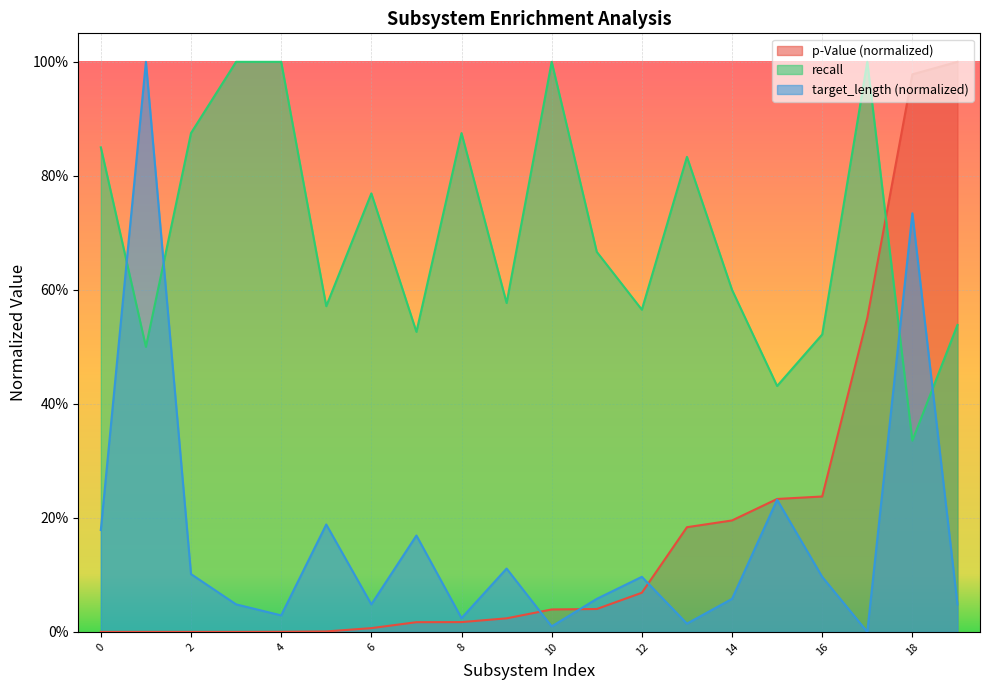

Reading left to right, transcribe all the data shown in this chart.

p-Value: 0=0.0	1=0.0	2=0.0	3=0.0	4=0.0	5=0.0	6=0.0	7=0.0	8=0.0	9=0.0	10=0.0	11=0.0	12=0.1	13=0.2	14=0.2	15=0.2	16=0.2	17=0.6	18=1.0	19=1.0
recall: 0=0.8	1=0.5	2=0.9	3=1.0	4=1.0	5=0.6	6=0.8	7=0.5	8=0.9	9=0.6	10=1.0	11=0.7	12=0.6	13=0.8	14=0.6	15=0.4	16=0.5	17=1.0	18=0.3	19=0.5
target_length: 0=0.2	1=1.0	2=0.1	3=0.0	4=0.0	5=0.2	6=0.0	7=0.2	8=0.0	9=0.1	10=0.0	11=0.1	12=0.1	13=0.0	14=0.1	15=0.2	16=0.1	17=0.0	18=0.7	19=0.0